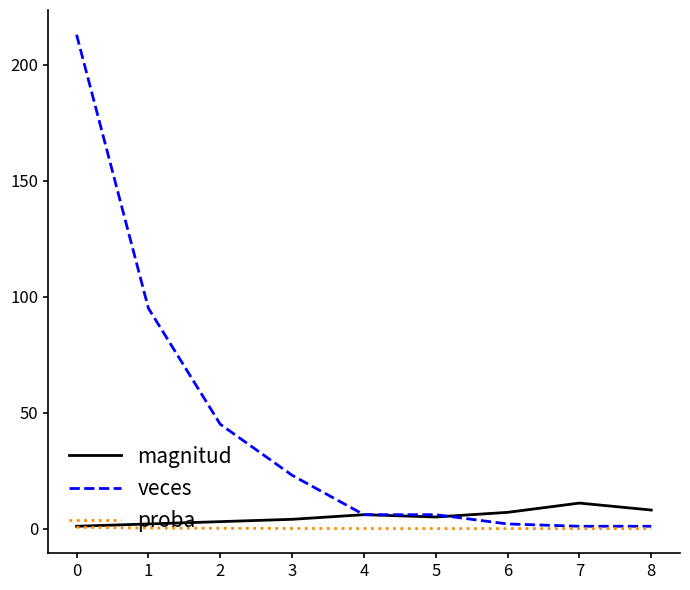

Which series has the largest range (max minus min)?

veces